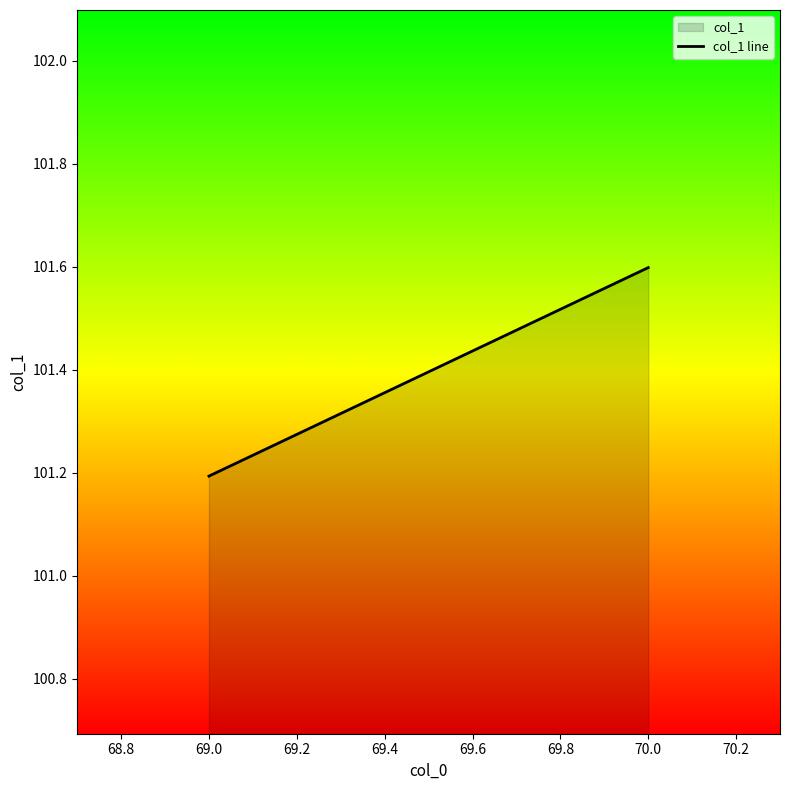

What is the value of the 1st point from the left?

101.2